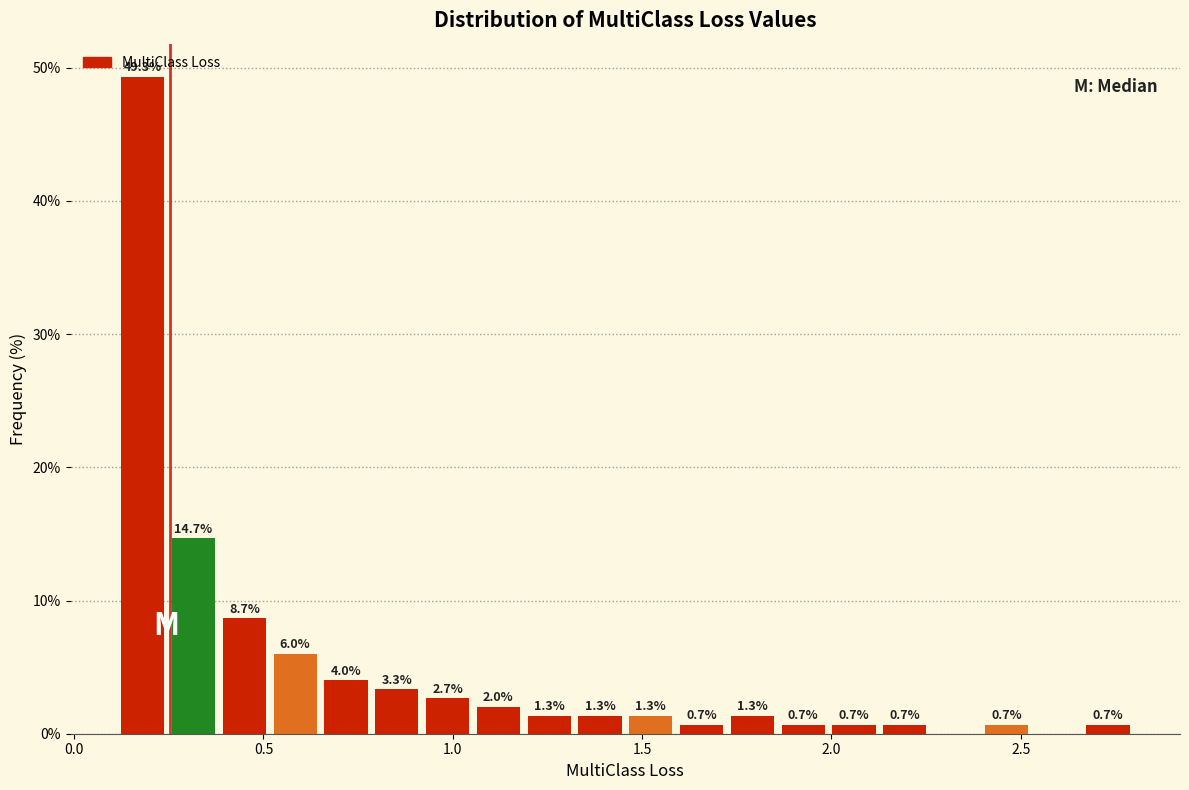

Around what value on the x-axis is the tallest bar? Give the approximate position of its centre, as read against the axis.

0.20